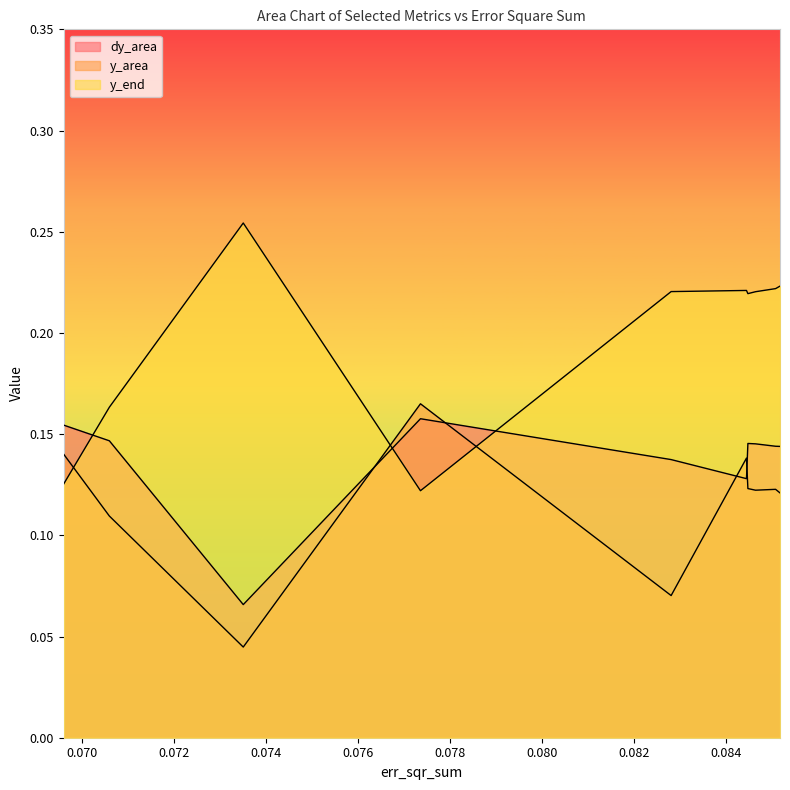

What are all the series names shown in the legend?

dy_area, y_area, y_end